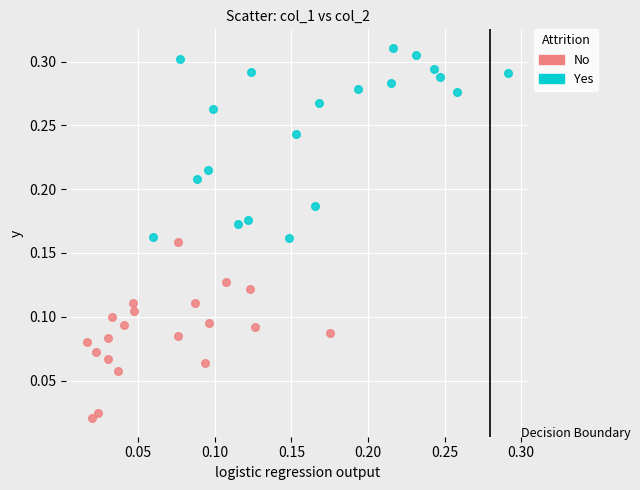

Which series reaches the minimum Y coordinate?

No